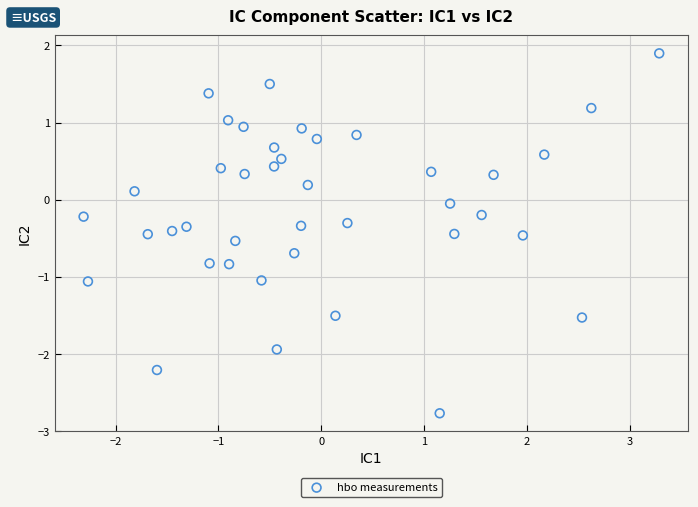

What is the range of Y values (max minus min)?

4.7